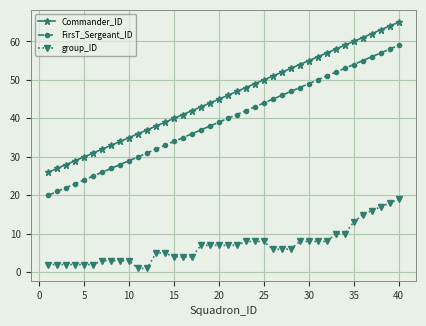

What is the difference between the maximum and minimum values in the FirsT_Sergeant_ID series?

39